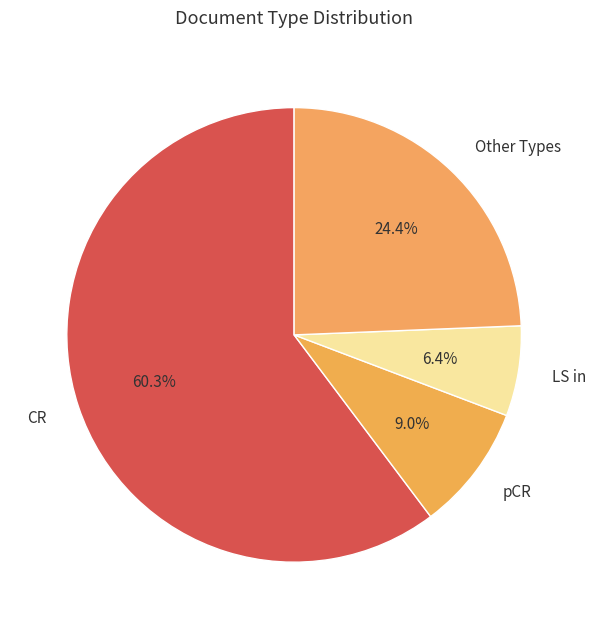

The LS in slice represents 6% of the pie. True or false?

True